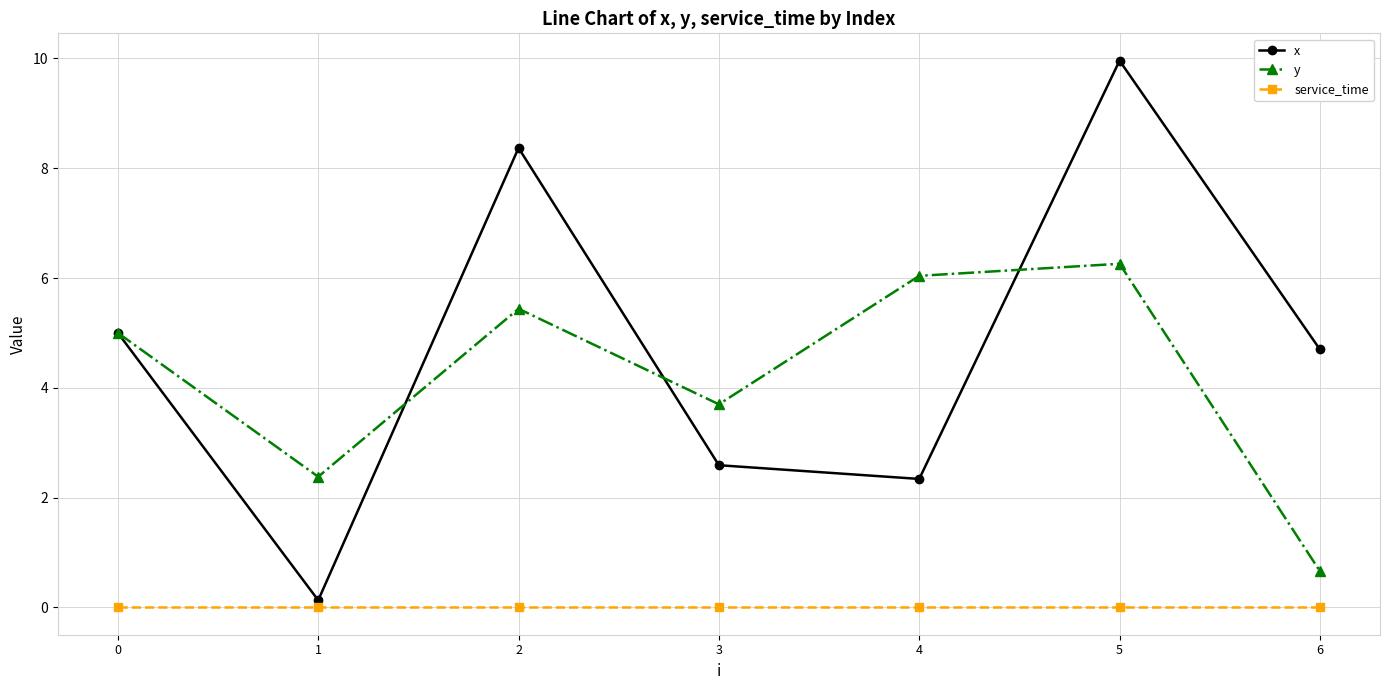

How many interior local valleys does the y series have?

2